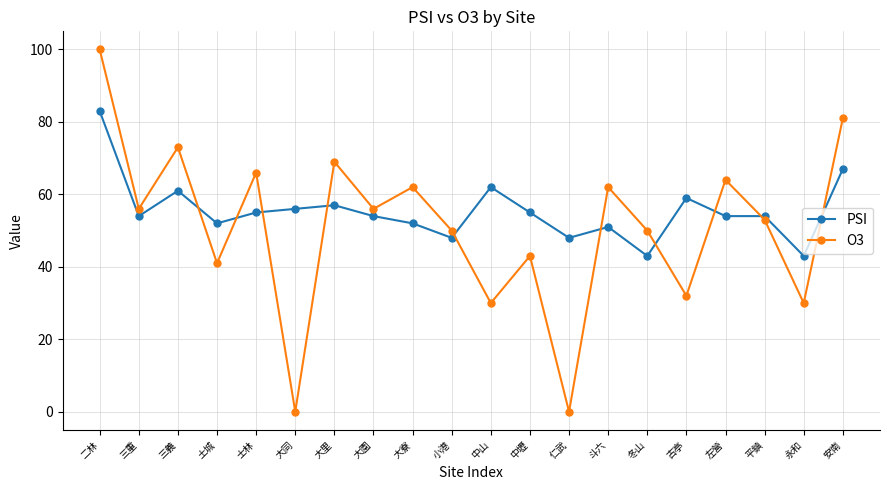

Which category has the highest value in the PSI series?

二林